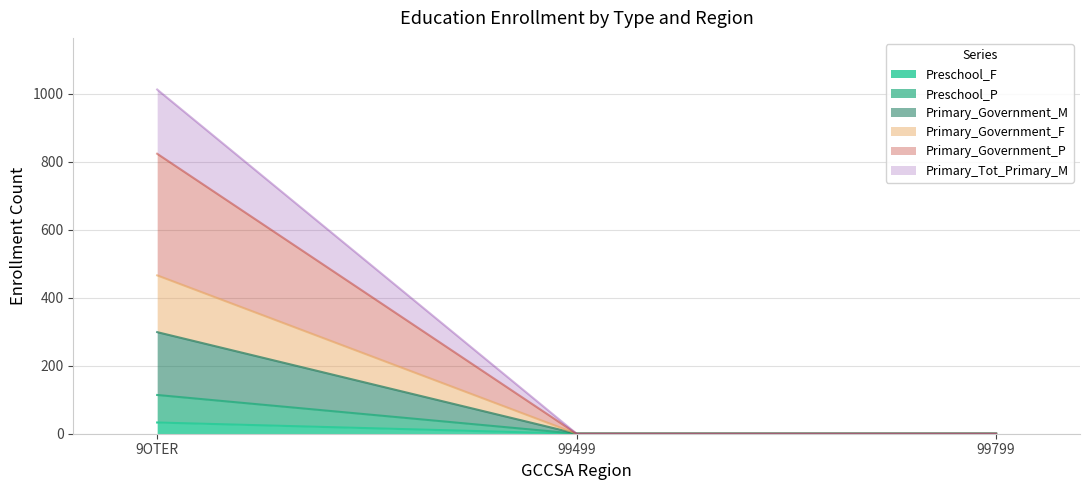

What is the label of the 1st point from the right?

99799